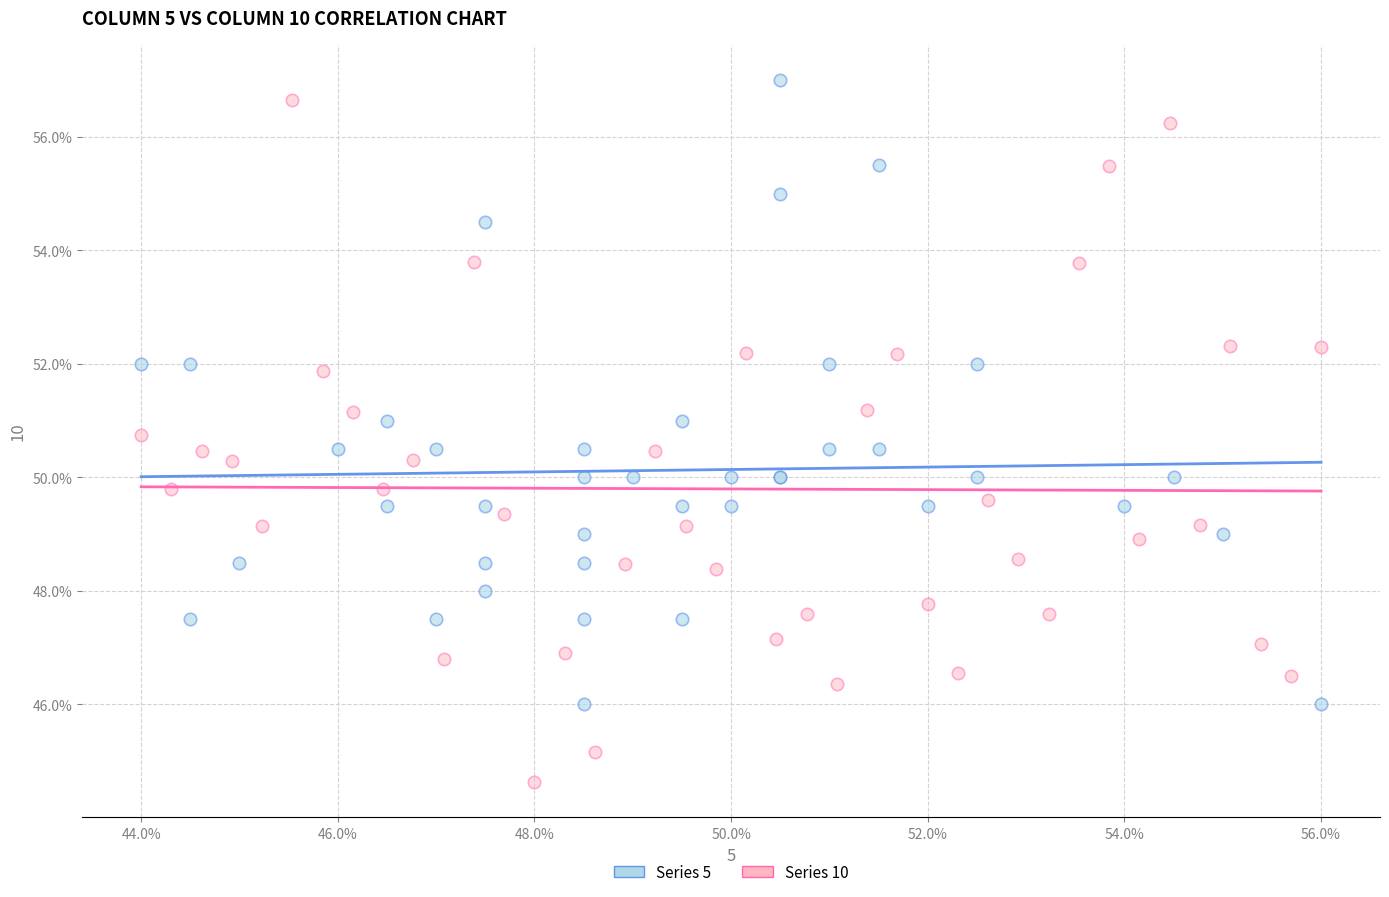

Which series reaches the maximum Y coordinate?

Series 5